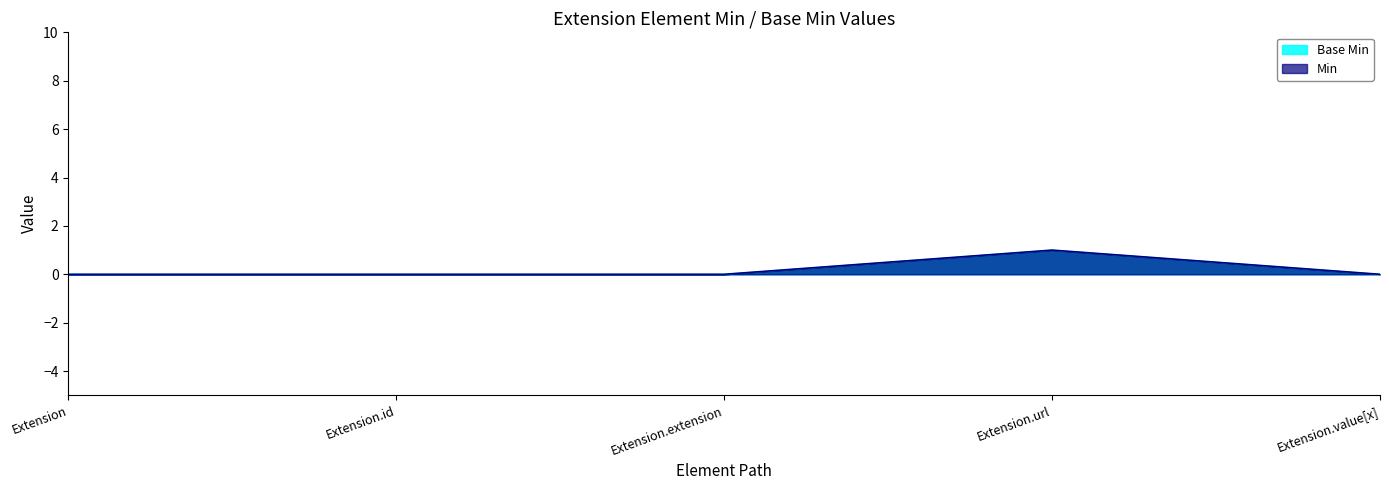

Is the value of Min at Extension.extension greater than the value of Base Min at Extension?

No